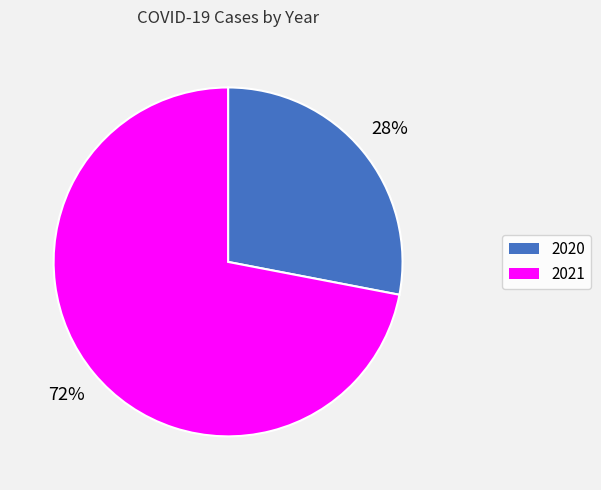

Which slice represents more than half of the pie?

2021